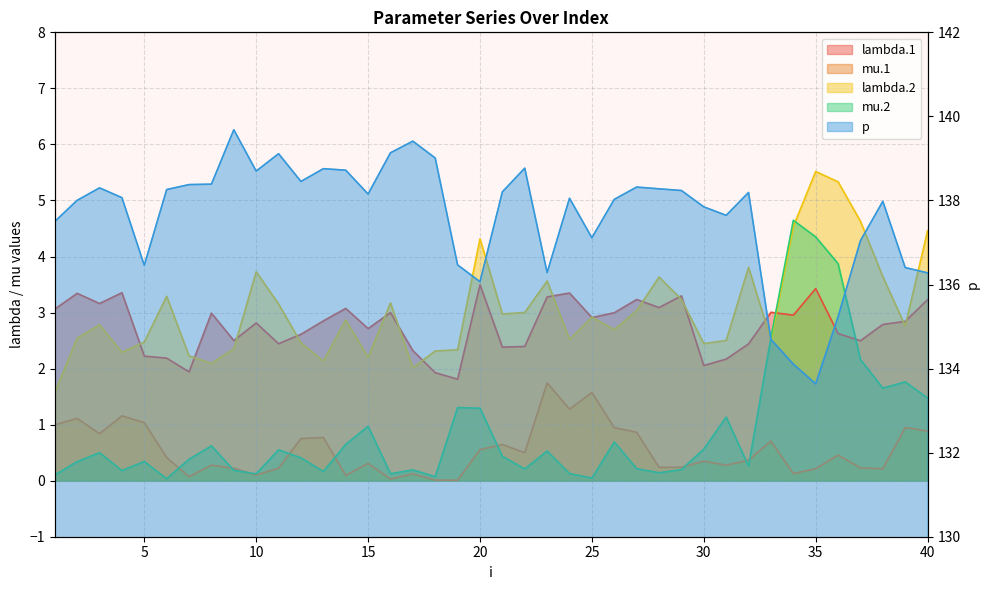

Reading right to left, list all the values displayed in this chart.

lambda.1: 40=3.2	39=2.8	38=2.8	37=2.5	36=2.6	35=3.4	34=3.0	33=3.0	32=2.4	31=2.2	30=2.1	29=3.3	28=3.1	27=3.2	26=3.0	25=2.9	24=3.3	23=3.3	22=2.4	21=2.4	20=3.5	19=1.8	18=1.9	17=2.3	16=3.0	15=2.7	14=3.1	13=2.9	12=2.6	11=2.4	10=2.8	9=2.5	8=3.0	7=1.9	6=2.2	5=2.2	4=3.4	3=3.2	2=3.3	1=3.1
mu.1: 40=0.9	39=0.9	38=0.2	37=0.2	36=0.5	35=0.2	34=0.1	33=0.7	32=0.4	31=0.3	30=0.3	29=0.2	28=0.2	27=0.9	26=0.9	25=1.6	24=1.3	23=1.7	22=0.5	21=0.6	20=0.6	19=0.0	18=0.0	17=0.1	16=0.0	15=0.3	14=0.1	13=0.8	12=0.8	11=0.2	10=0.1	9=0.2	8=0.3	7=0.1	6=0.4	5=1.0	4=1.2	3=0.8	2=1.1	1=1.0
lambda.2: 40=4.5	39=2.8	38=3.6	37=4.6	36=5.3	35=5.5	34=4.5	33=2.5	32=3.8	31=2.5	30=2.4	29=3.2	28=3.6	27=3.0	26=2.7	25=2.9	24=2.5	23=3.6	22=3.0	21=3.0	20=4.3	19=2.3	18=2.3	17=2.0	16=3.2	15=2.2	14=2.9	13=2.1	12=2.5	11=3.2	10=3.7	9=2.4	8=2.1	7=2.2	6=3.3	5=2.5	4=2.3	3=2.8	2=2.5	1=1.6
mu.2: 40=1.5	39=1.8	38=1.7	37=2.2	36=3.9	35=4.3	34=4.6	33=2.6	32=0.3	31=1.1	30=0.6	29=0.2	28=0.1	27=0.2	26=0.7	25=0.0	24=0.1	23=0.5	22=0.2	21=0.4	20=1.3	19=1.3	18=0.1	17=0.2	16=0.1	15=1.0	14=0.6	13=0.2	12=0.4	11=0.6	10=0.1	9=0.2	8=0.6	7=0.4	6=0.0	5=0.3	4=0.2	3=0.5	2=0.3	1=0.1
p: 40=136.3	39=136.4	38=138.0	37=137.0	36=135.2	35=133.6	34=134.1	33=134.7	32=138.2	31=137.6	30=137.8	29=138.2	28=138.3	27=138.3	26=138.0	25=137.1	24=138.1	23=136.3	22=138.8	21=138.2	20=136.1	19=136.5	18=139.0	17=139.4	16=139.1	15=138.2	14=138.7	13=138.8	12=138.5	11=139.1	10=138.7	9=139.7	8=138.4	7=138.4	6=138.3	5=136.5	4=138.1	3=138.3	2=138.0	1=137.5